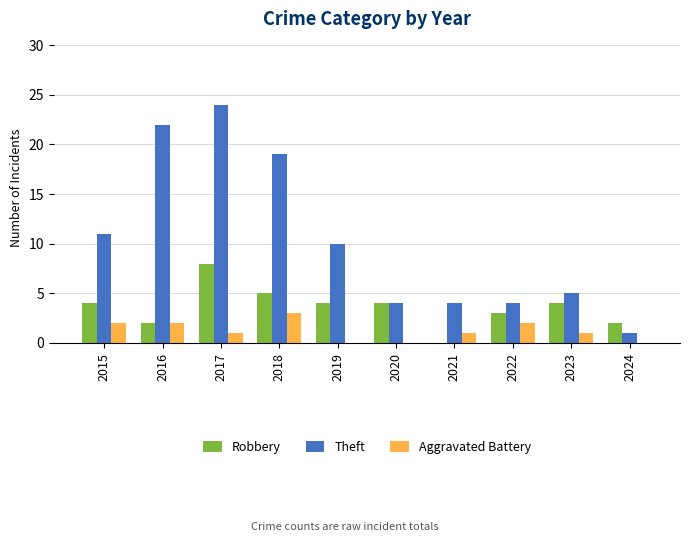

What is the spread (max minus min) of values at 2015?

9